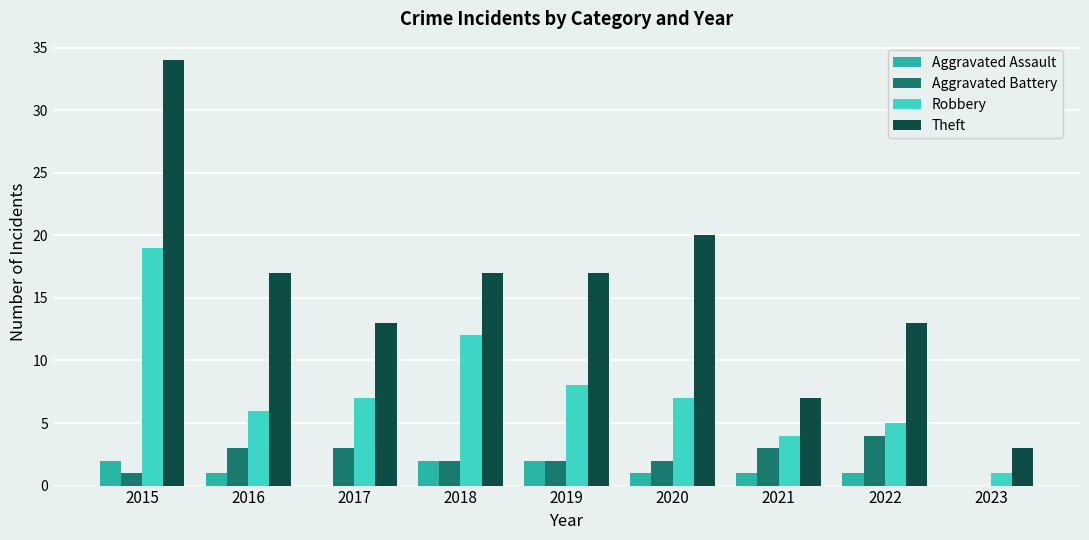

Are the bars grouped side by side (vs. stacked)?

Yes